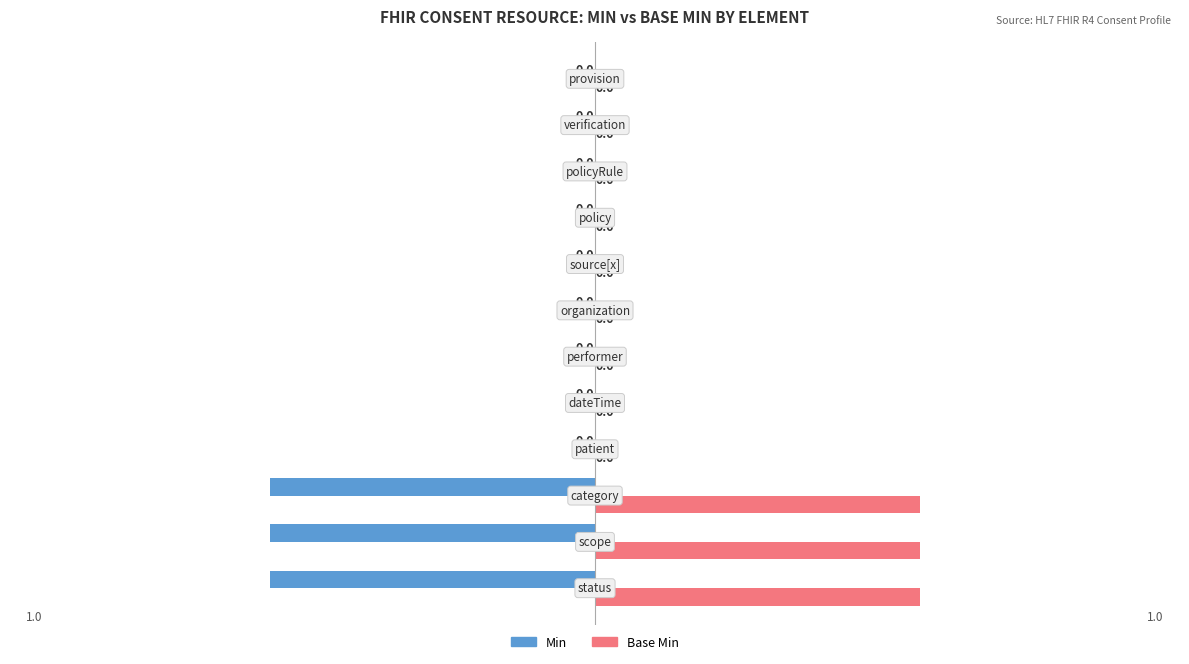

What is the sum of all Min values?

-3